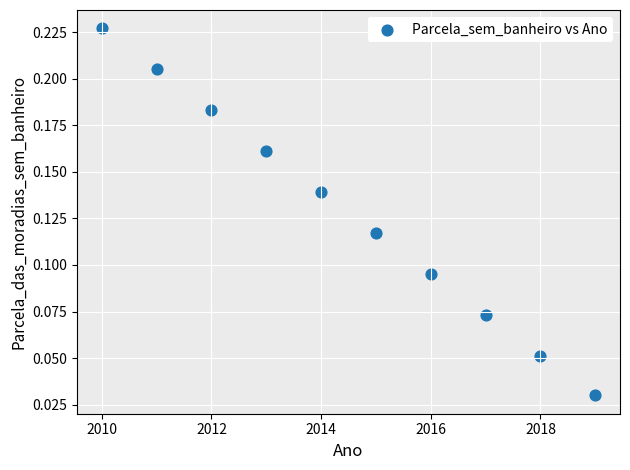

What is the average X value?

2014.5